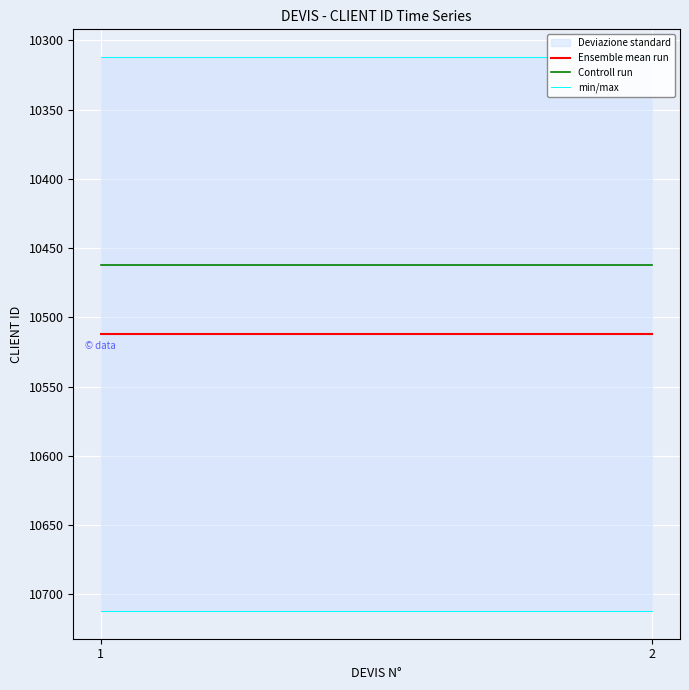

Is it true that min/max equals 5314 at 1?

False